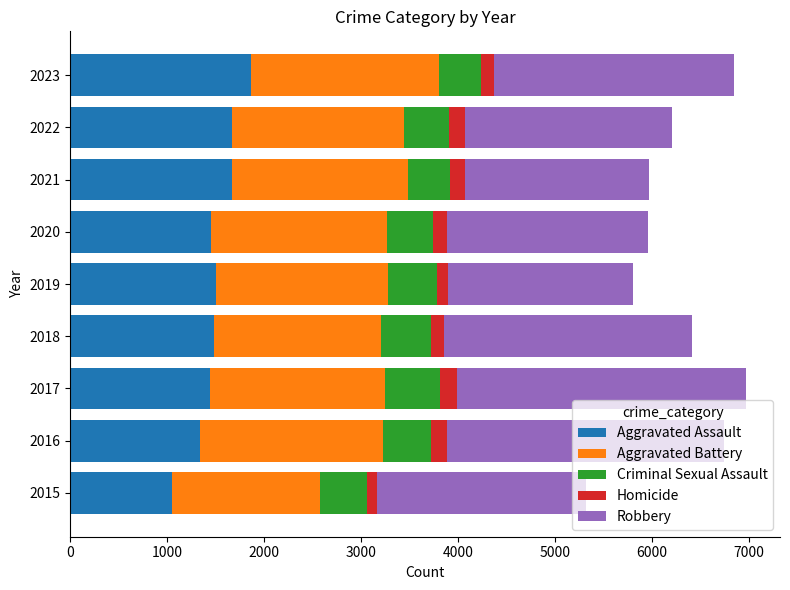

At which label does Aggravated Assault reach its peak?

2023